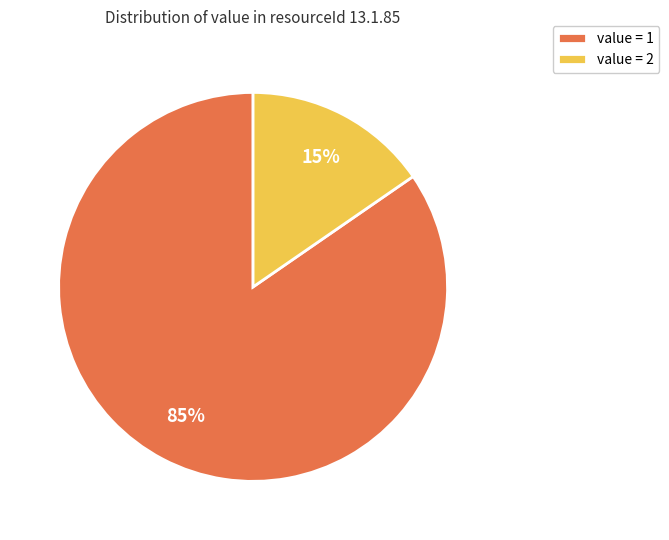

Rank the categories by value from lowest to highest.

value = 2, value = 1